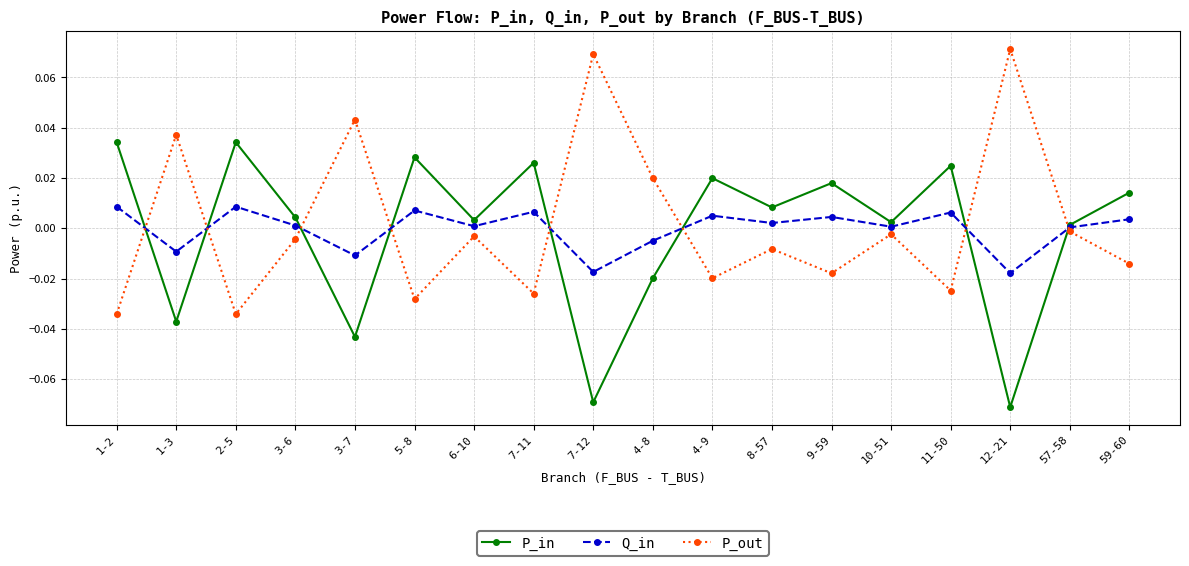

How many values in P_in are above zero?

13